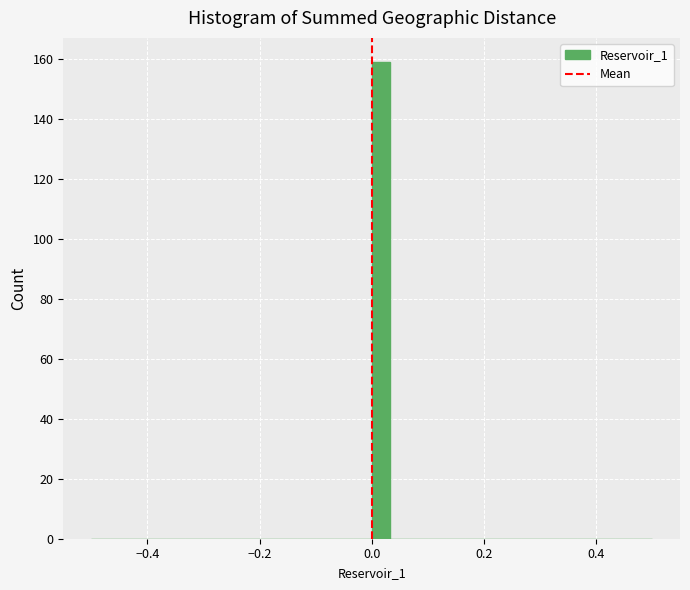

Read against the x-axis, roughly where is the centre of the tallest bar?

0.02